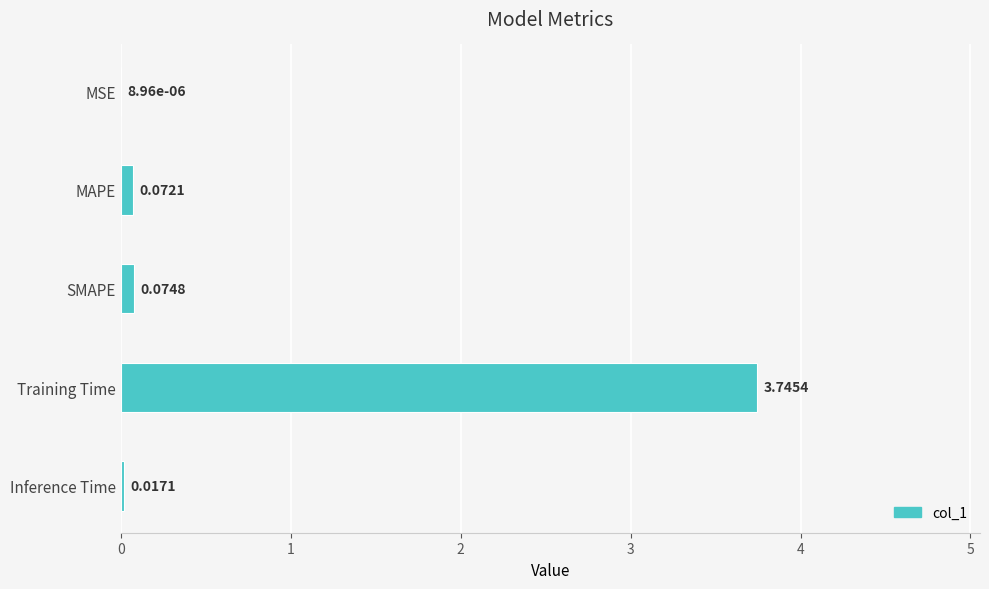

What is the sum of all values?

3.9